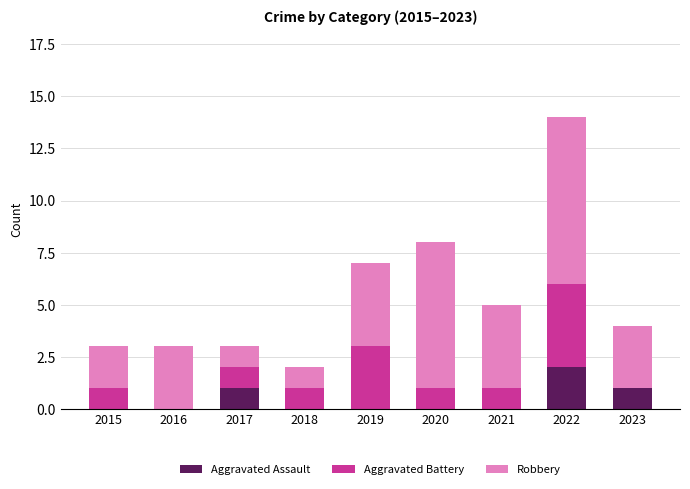

True or false: Aggravated Assault has a value of 0 at 2023.

False